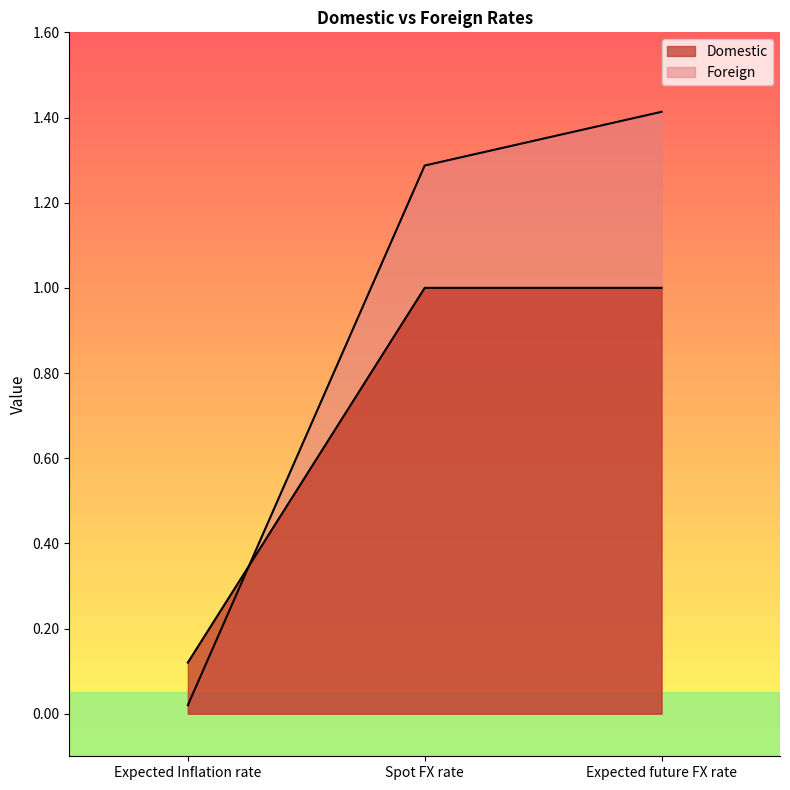

The Foreign series shows 0.0 at Expected Inflation rate. True or false?

True